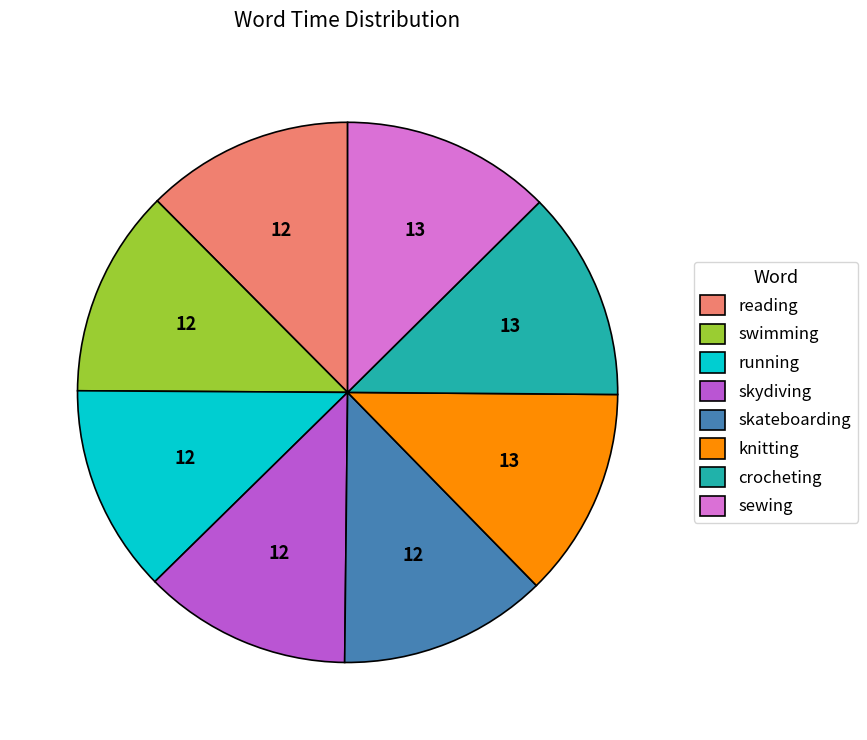

Combined, do skydiving and reading account for over 50%?

No